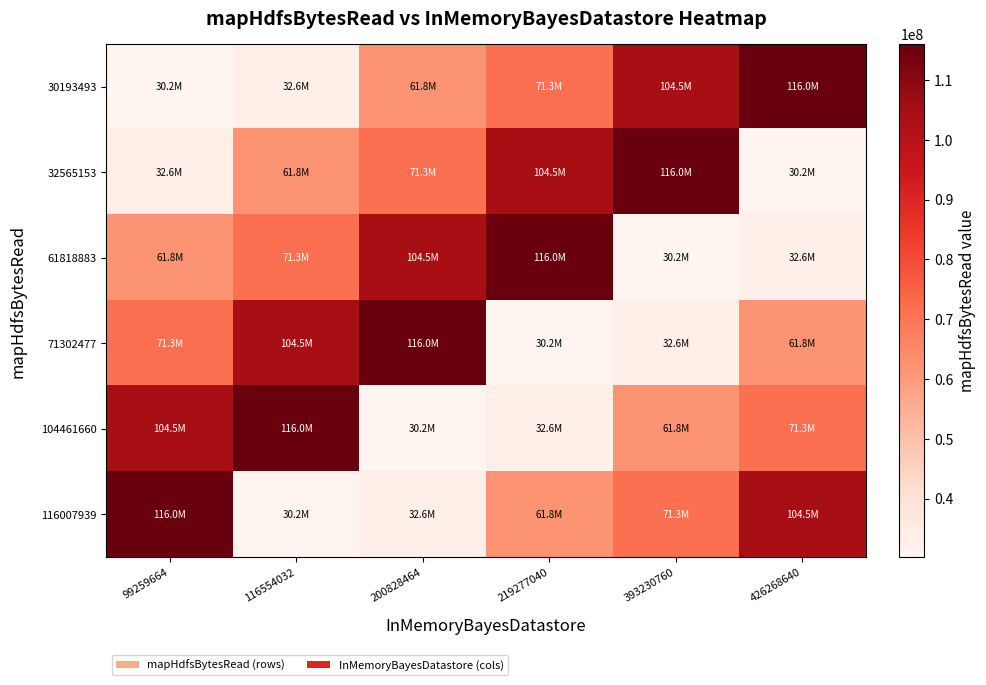

Between 116554032 and 393230760, which series saw the biggest shift?

30193493